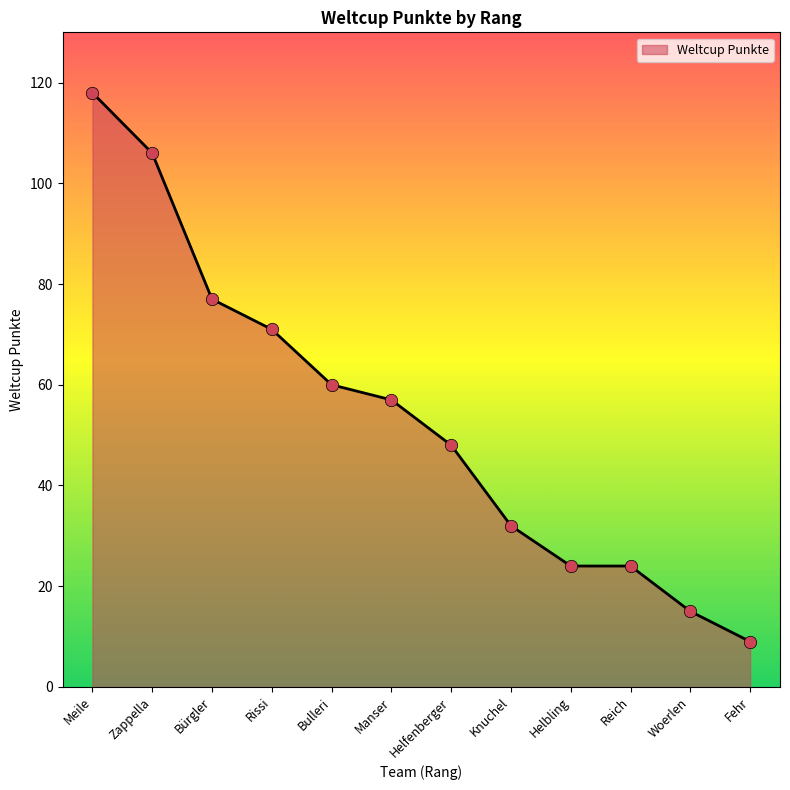

Between Knuchel and Manser, which is larger?

Manser